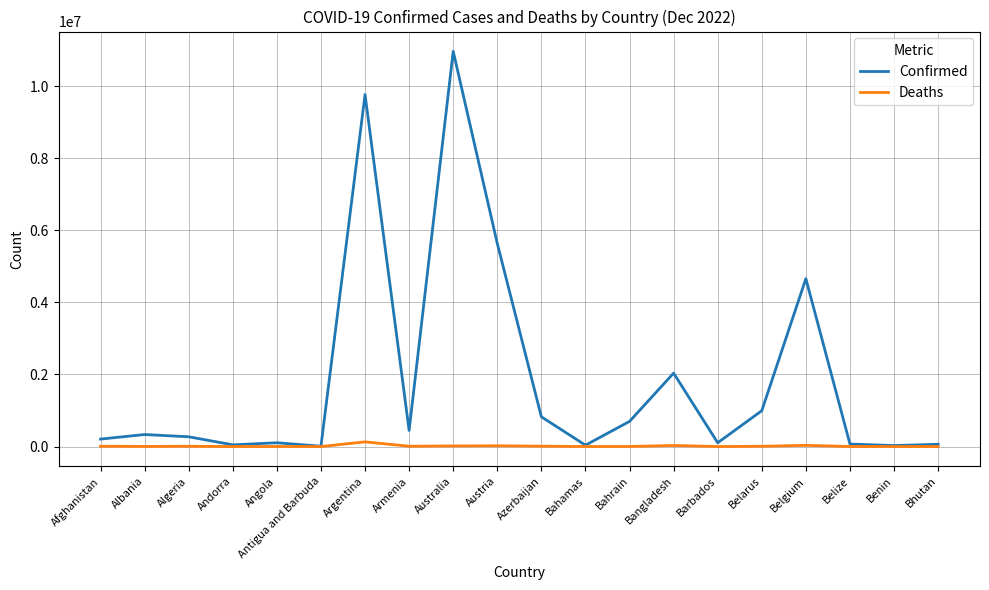

At which label does Deaths first exceed 6881?

Afghanistan